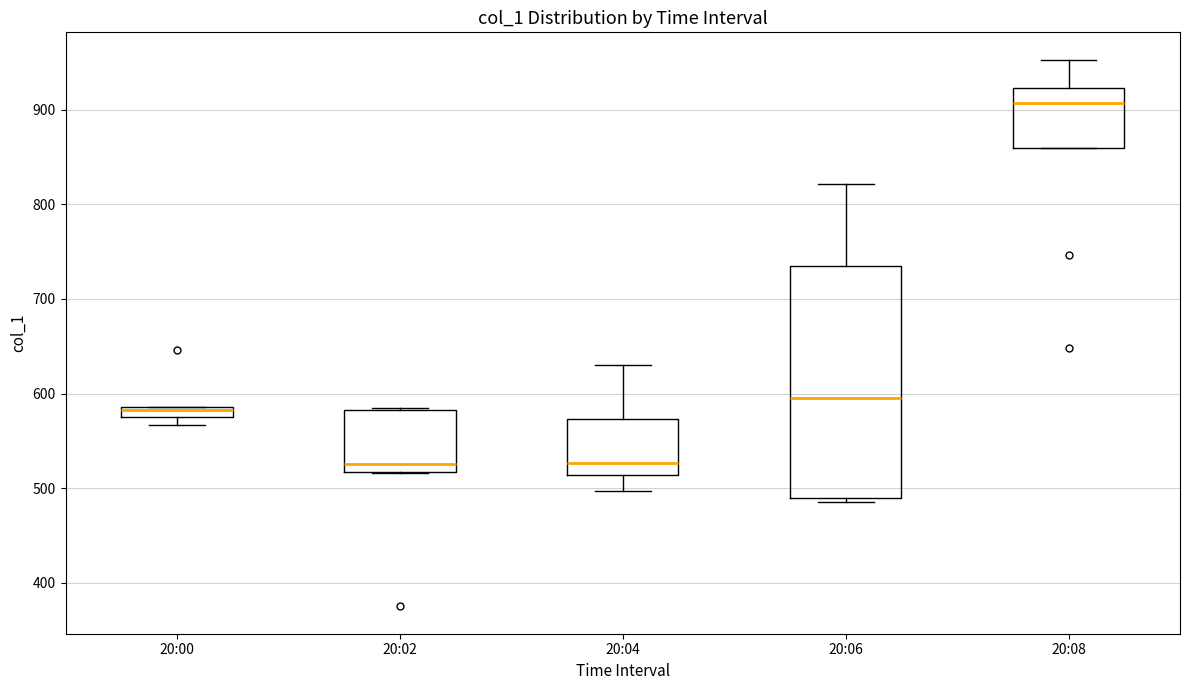

Which box is the tallest, from its lower edge to its upper edge?

20:06